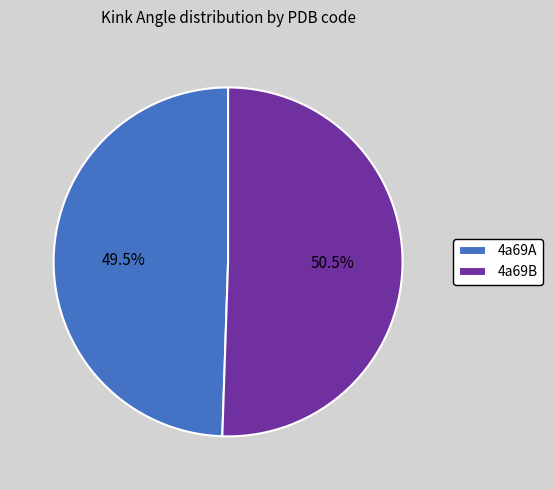

Which category accounts for the majority?

4a69B